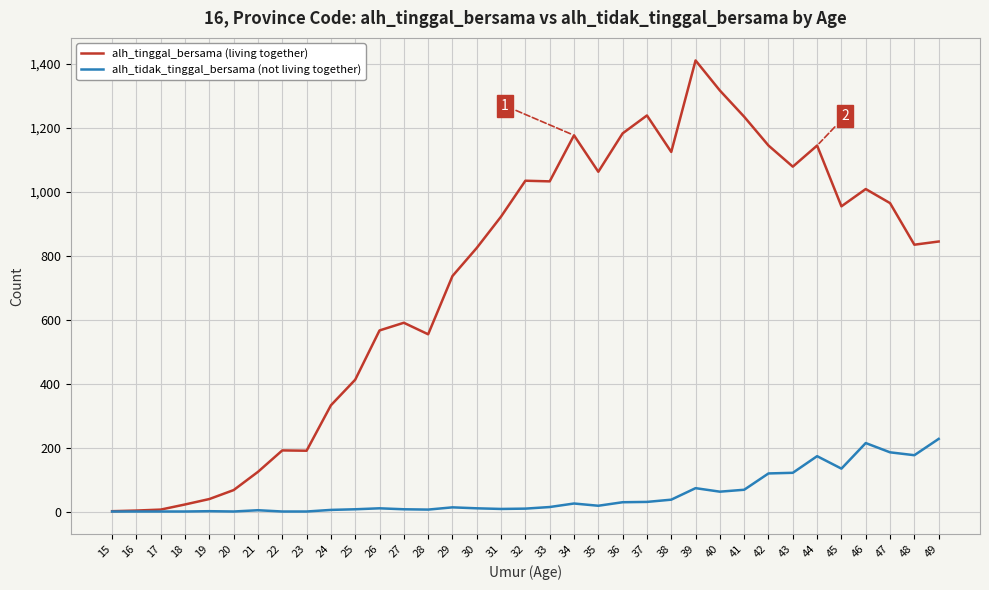

What is the maximum value shown in the chart?

1410